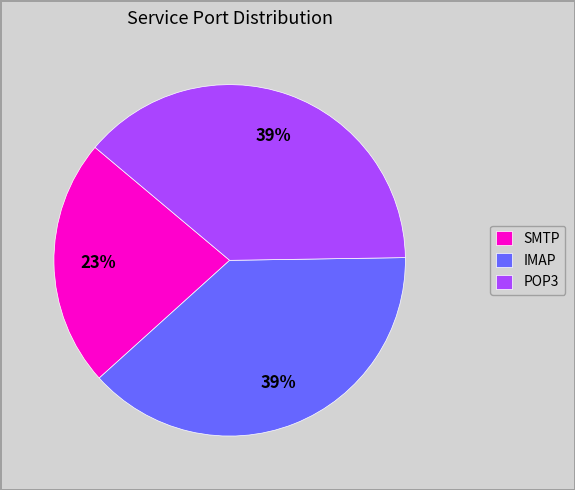

Between POP3 and SMTP, which is larger?

POP3